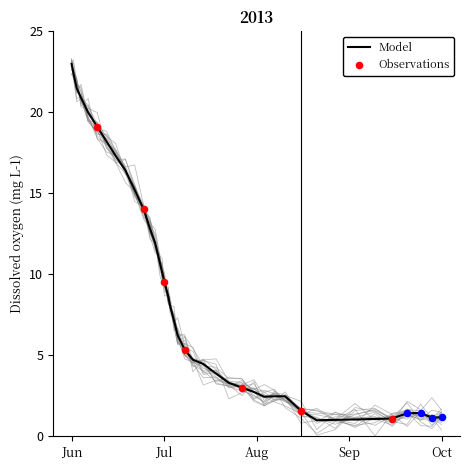

Where does the Model series first go above 6?

Jun